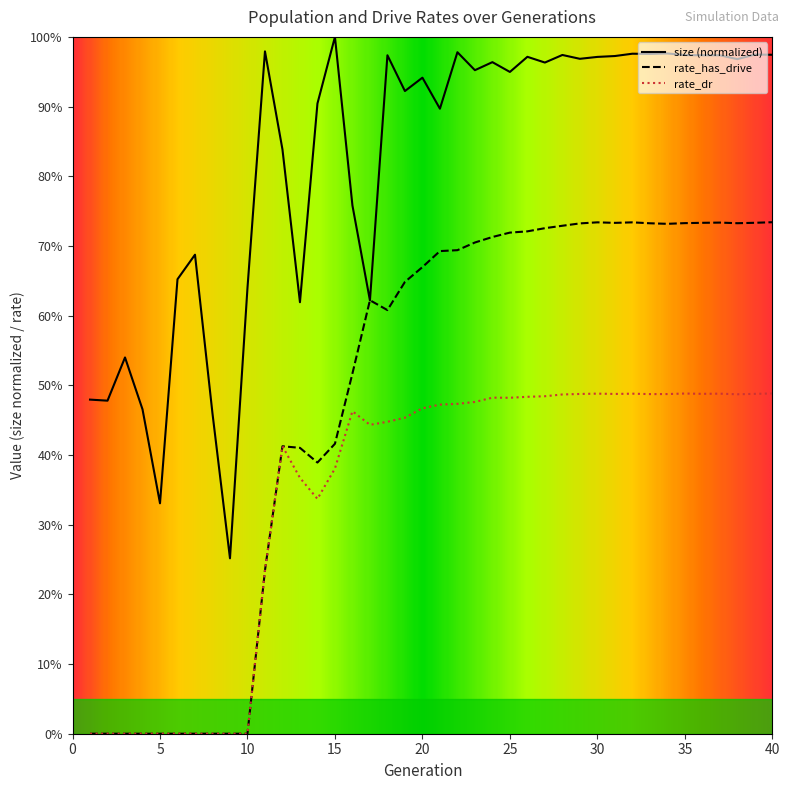

What is the value of the rate_has_drive point at the 16th from the left?

0.5